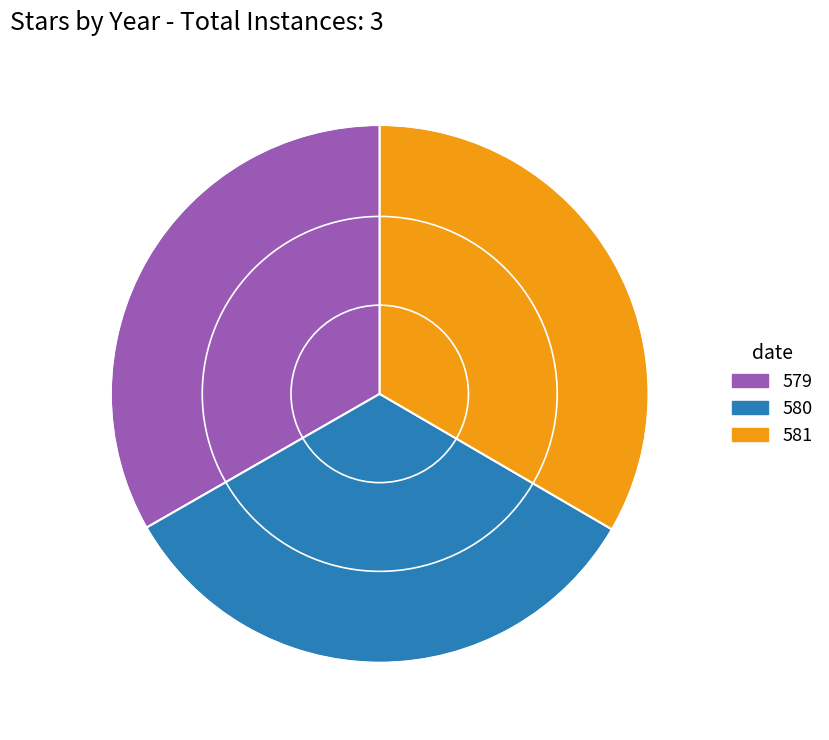

True or false: 581 accounts for 33% of the total.

True